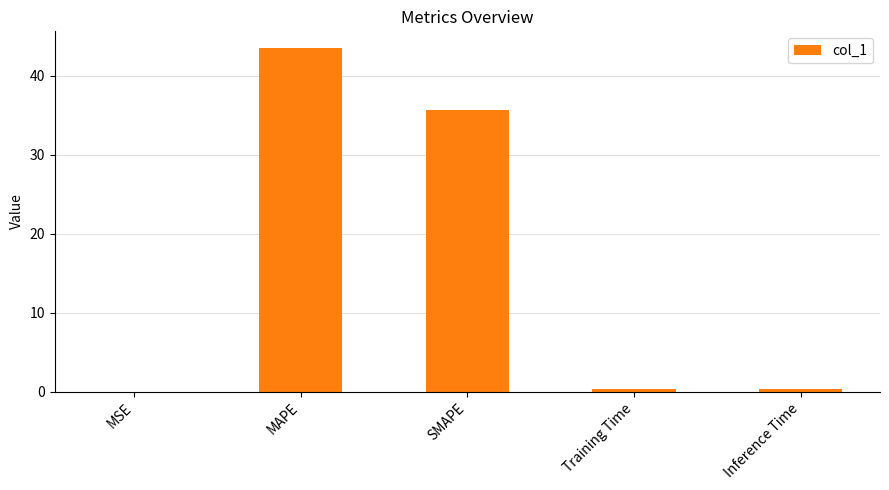

What is the greatest value displayed?

43.4